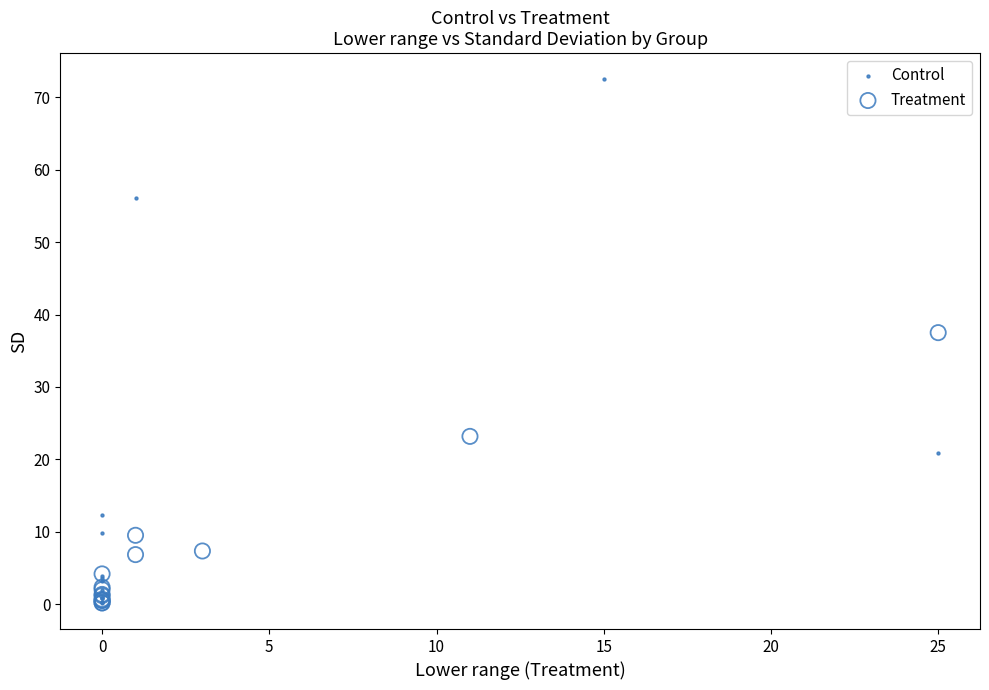

Which series contains the highest Y value?

Control